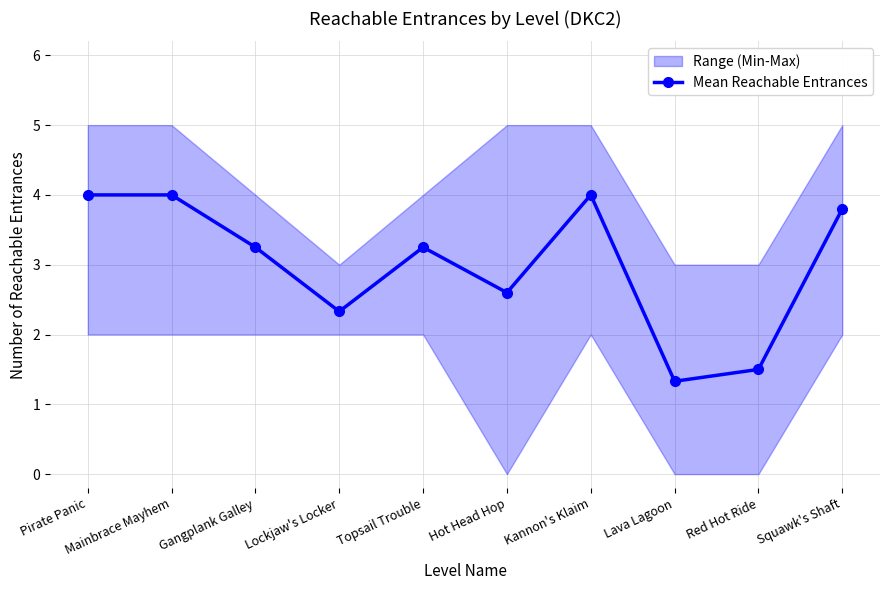

Which label corresponds to the largest value in the chart?

Pirate Panic